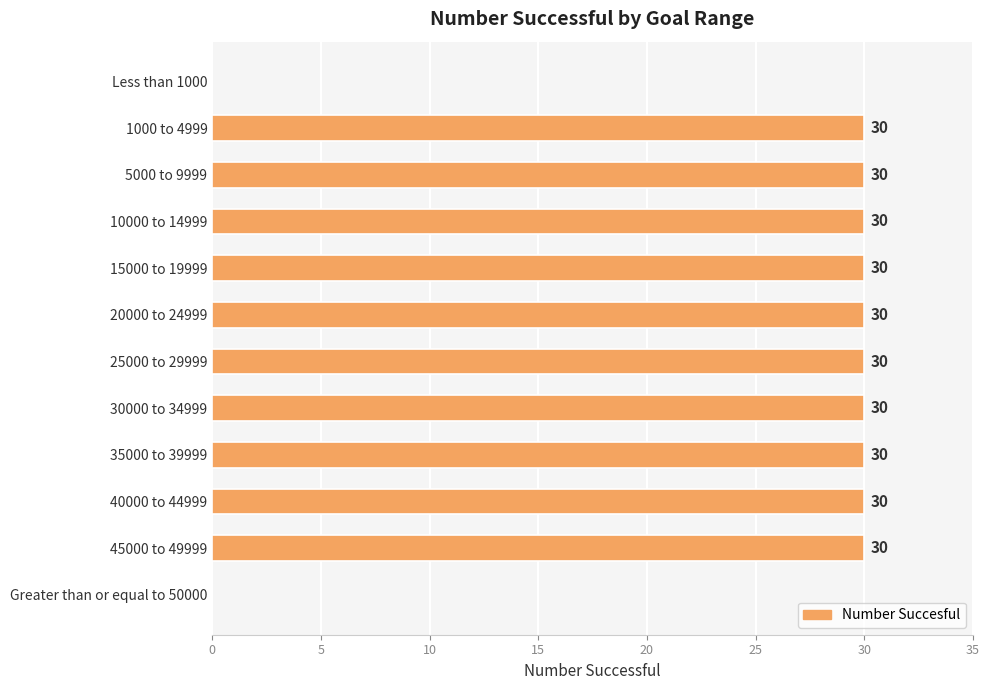

Count the number of data series in this chart.

1